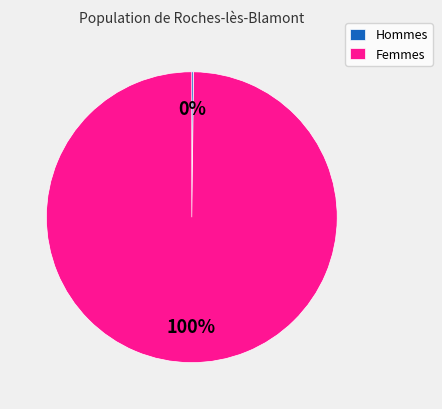

What is the majority slice?

Femmes